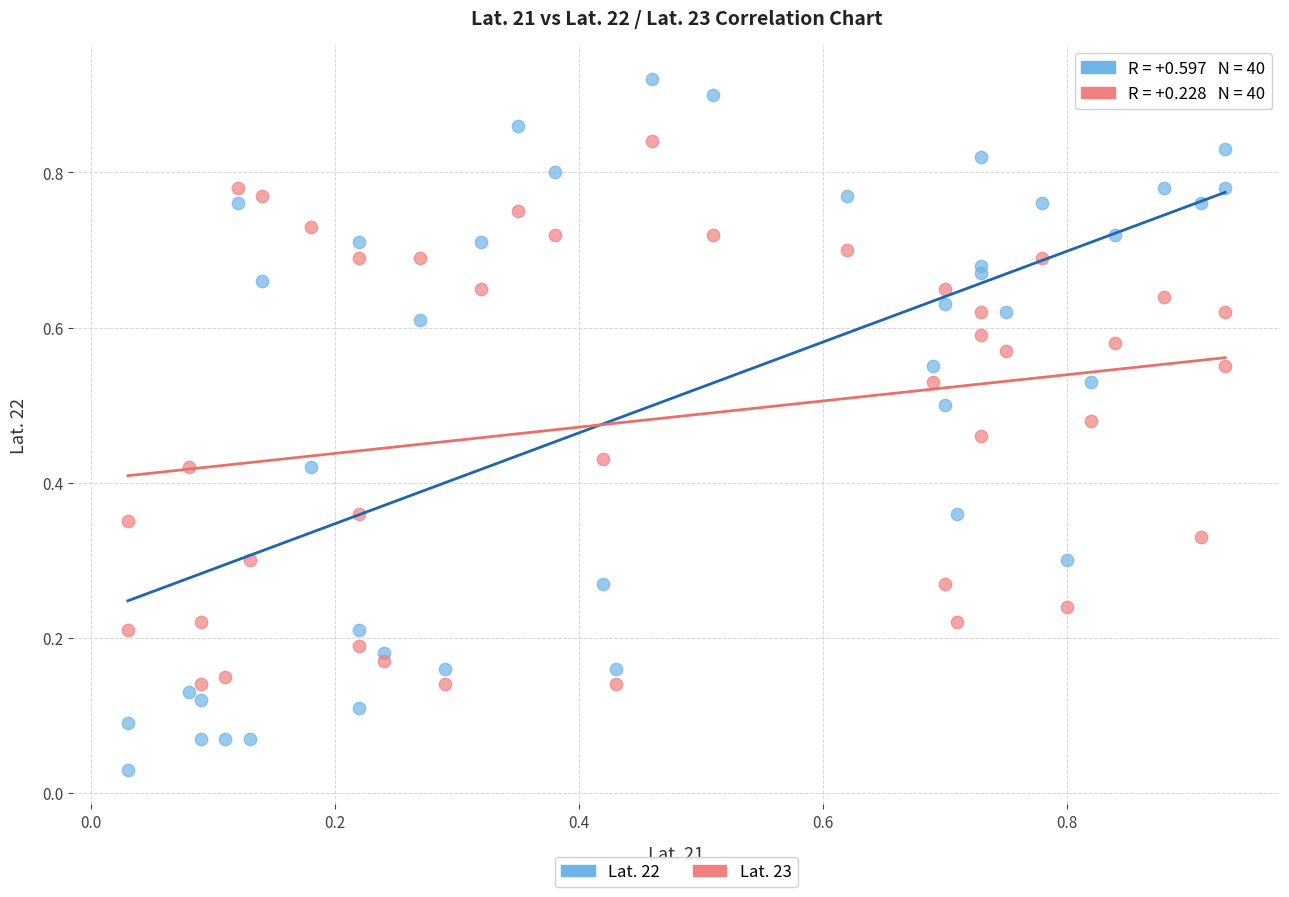

Which series has the largest Y range (max minus min)?

Lat. 22